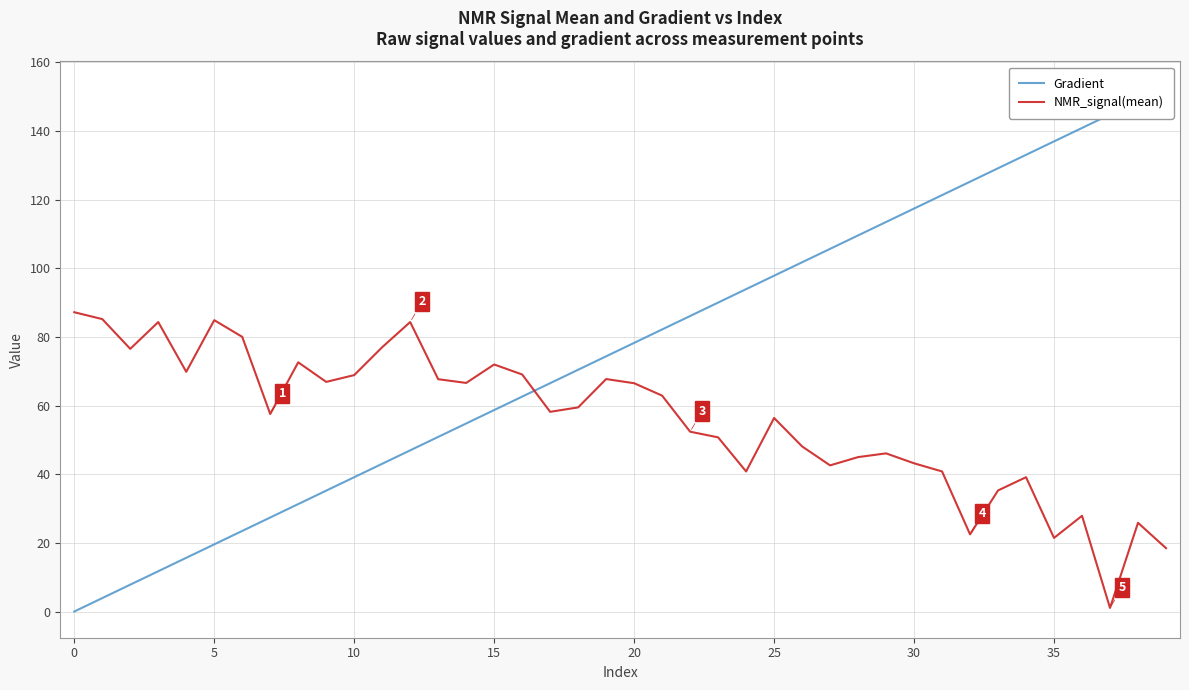

What are all the series names shown in the legend?

Gradient, NMR_signal(mean)